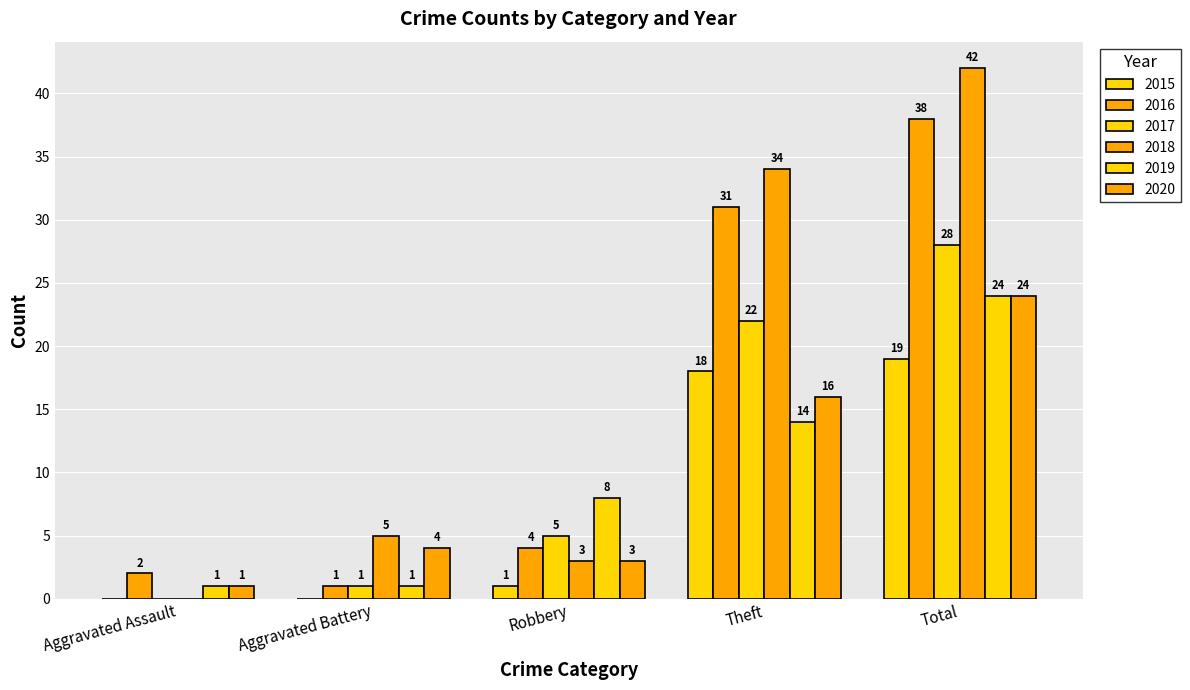

Count the number of data series in this chart.

6